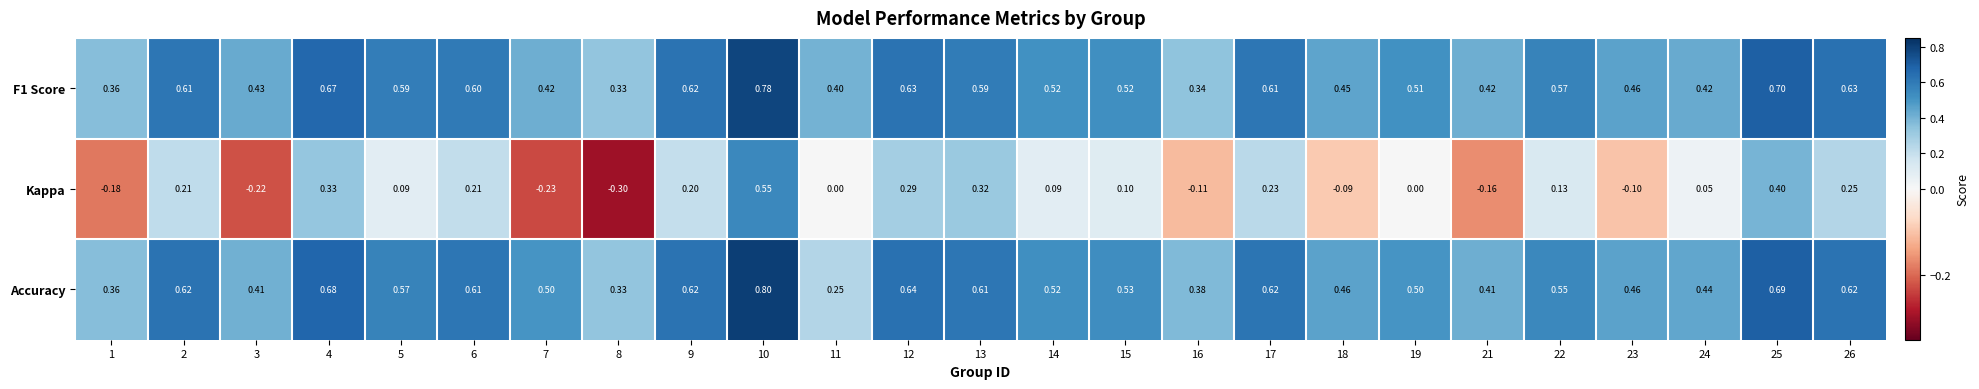

Which series has the largest range (max minus min)?

Kappa